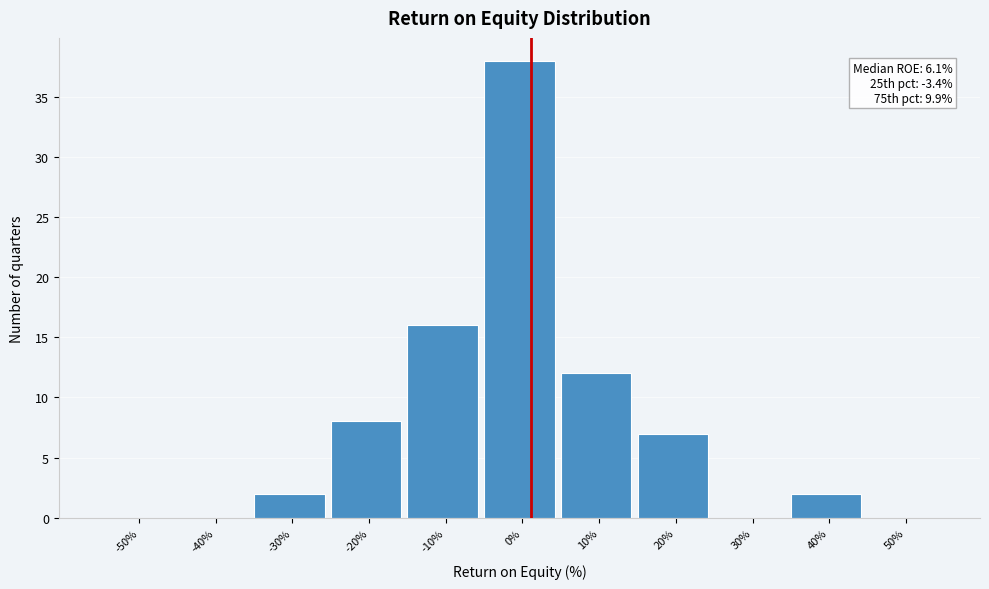

Reading left to right, what are all the values shown in this chart?

-50%=0	-40%=0	-30%=2	-20%=8	-10%=16	0%=38	10%=12	20%=7	30%=0	40%=2	50%=0